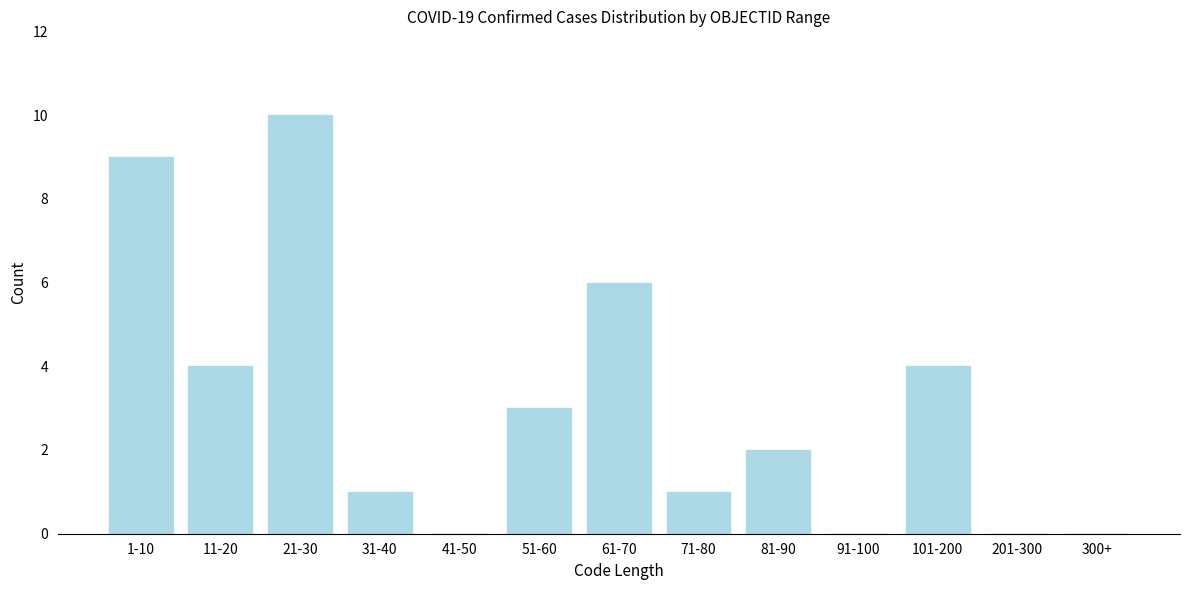

Reading left to right, what are all the values shown in this chart?

1-10=9	11-20=4	21-30=10	31-40=1	41-50=0	51-60=3	61-70=6	71-80=1	81-90=2	91-100=0	101-200=4	201-300=0	300+=0